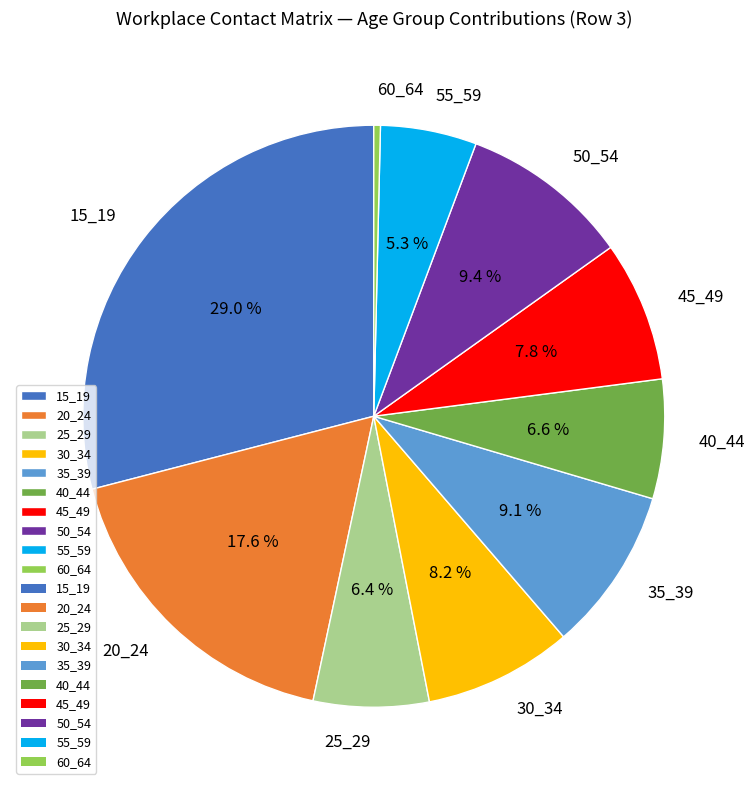

True or false: 25_29 accounts for 6% of the total.

True